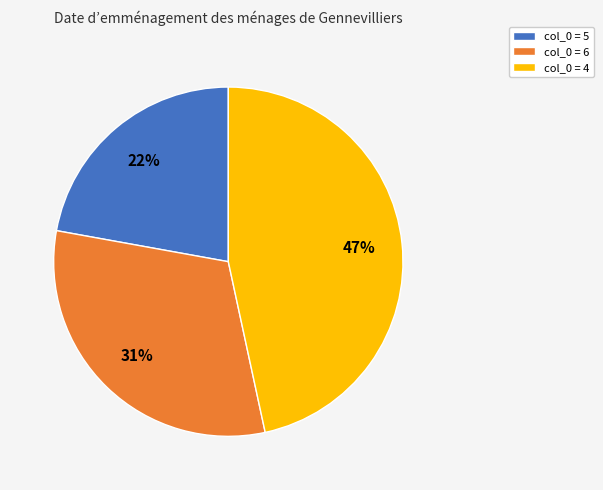

What percentage is the col_0 = 4 slice, to the nearest percent?

47%